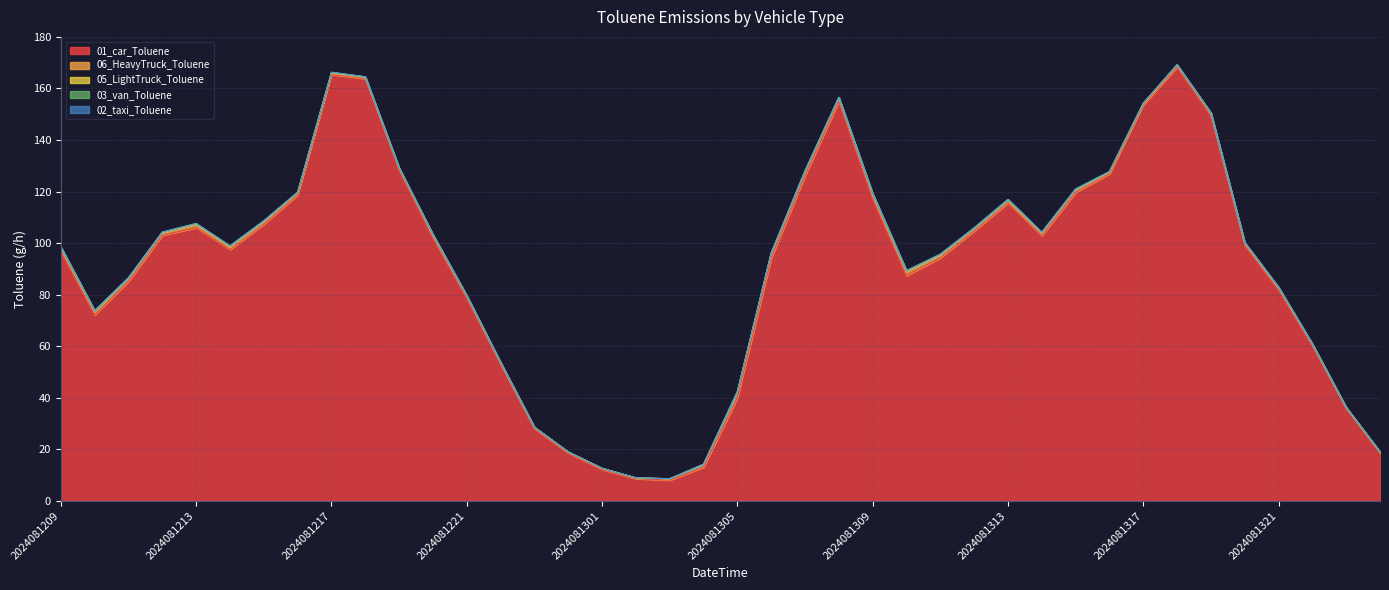

True or false: 05_LightTruck_Toluene has more than 2 points higher than both neighbors.

True